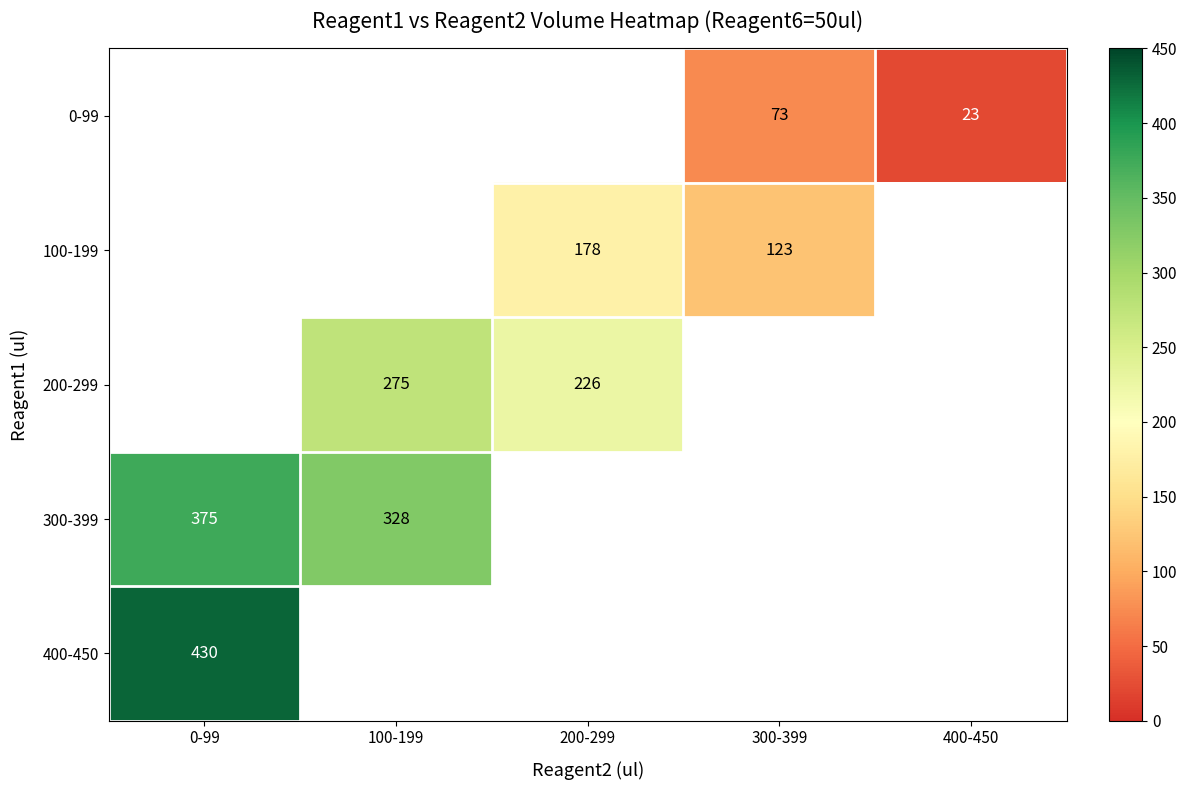

How many series are shown in this chart?

5